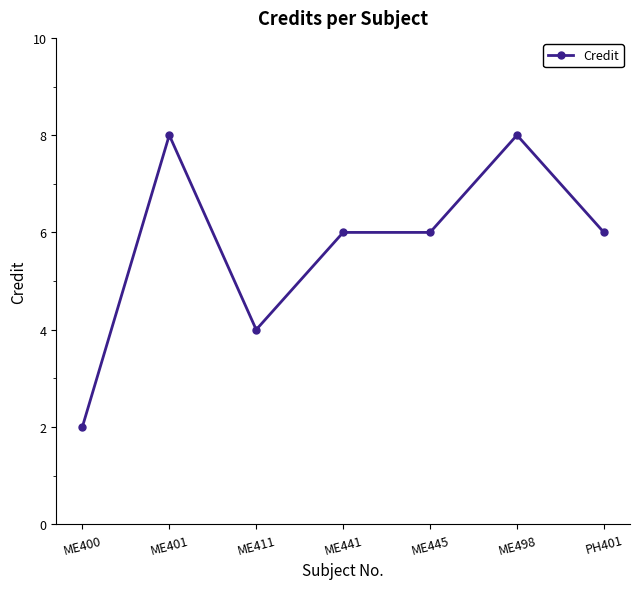

At which category does the data reach its first local peak?

ME401